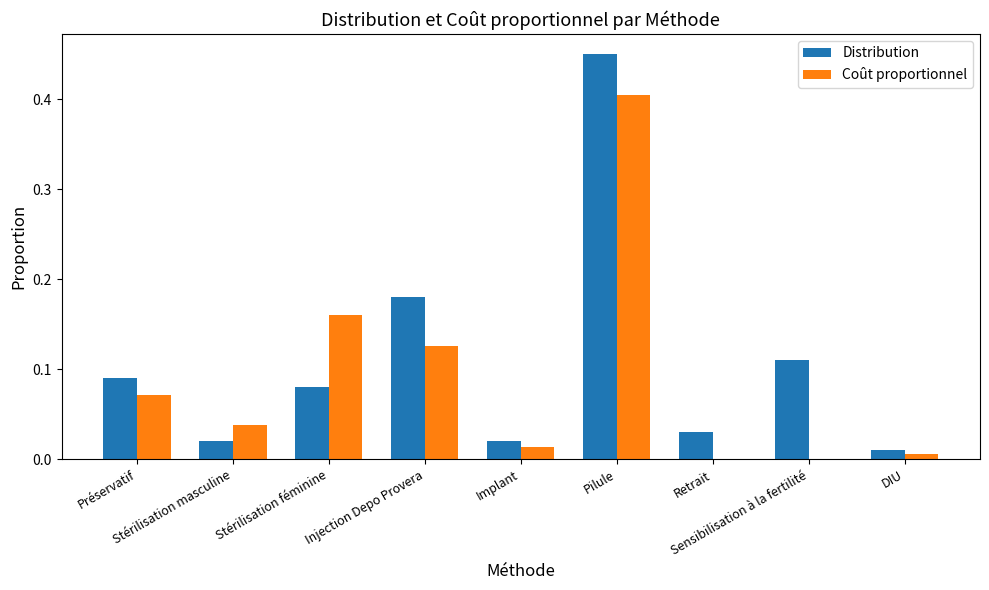

At which category is the sum across all series the highest?

Pilule